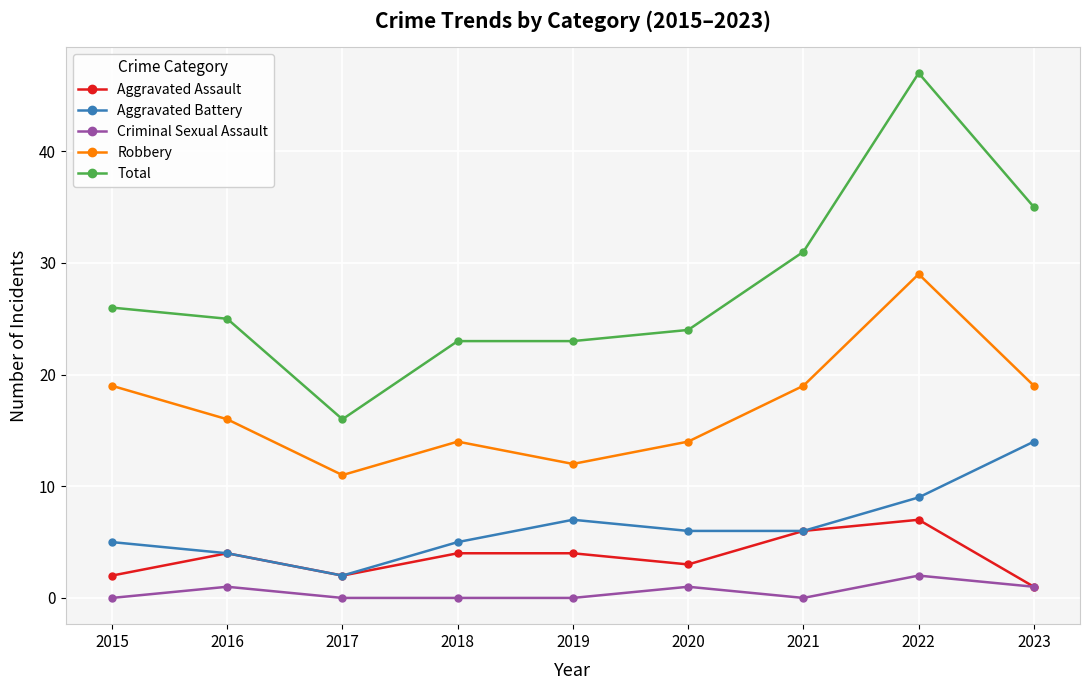

Is the value of Aggravated Battery at 2021 greater than the value of Total at 2015?

No